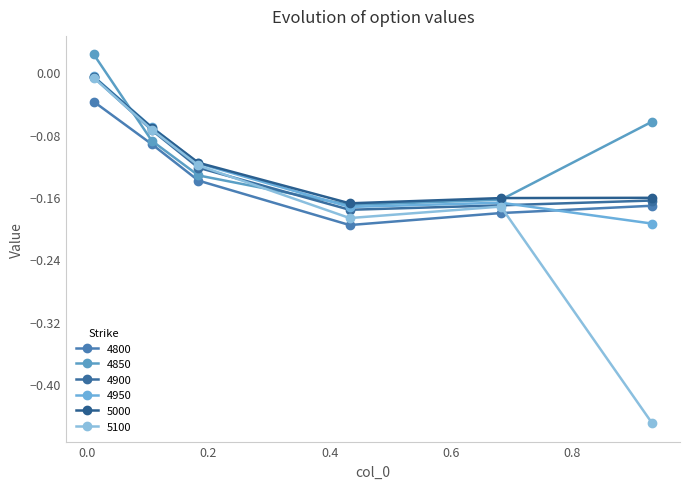

True or false: 4900 and 4950 cross at least once.

True